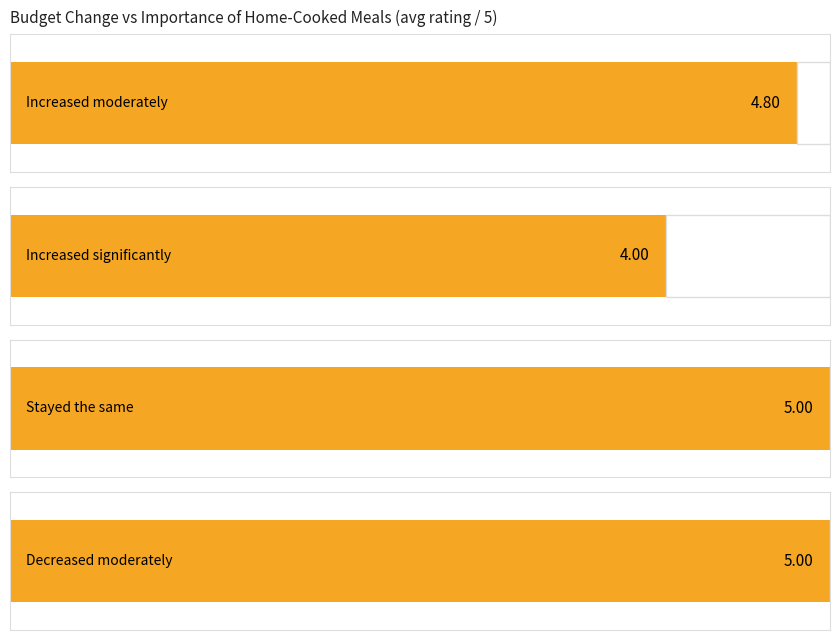

Which category has the lowest value across all series?

Increased significantly